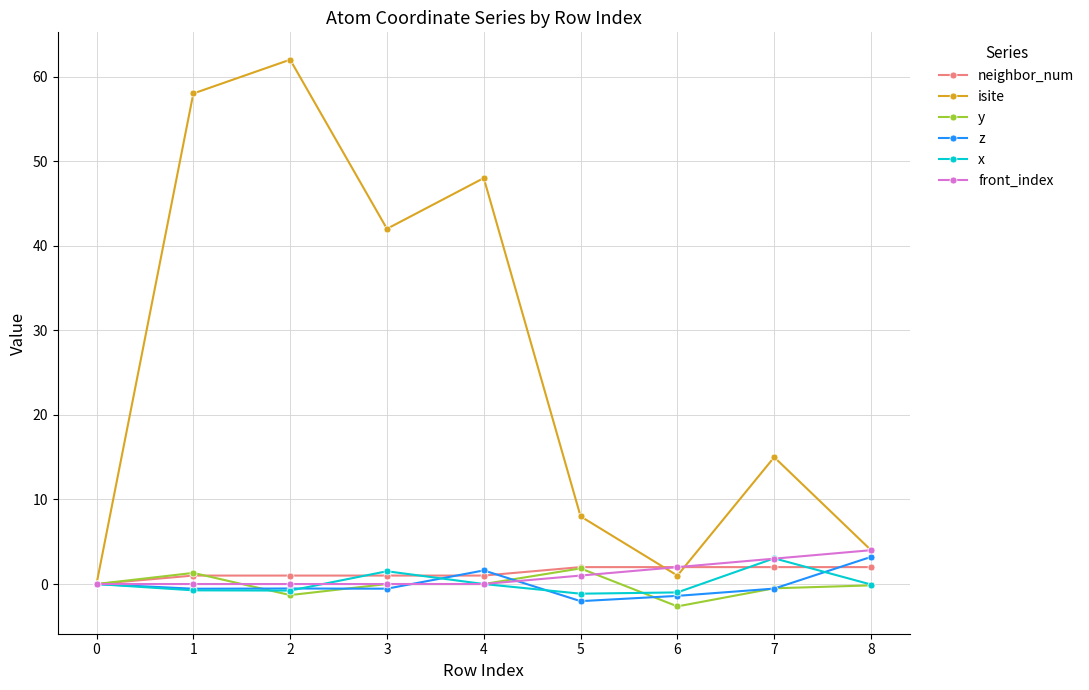

What is the value of the z point at the 7th from the left?

-1.4